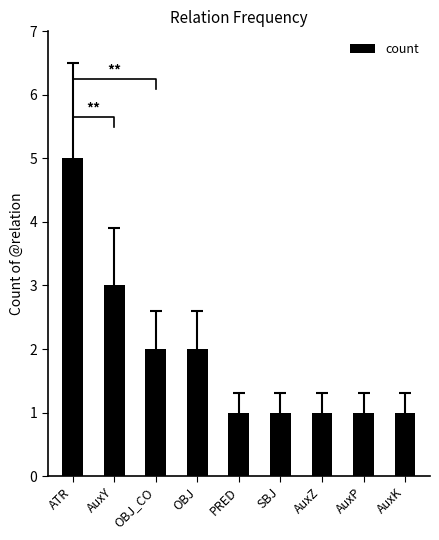

At which category does the chart reach its peak across all series?

ATR